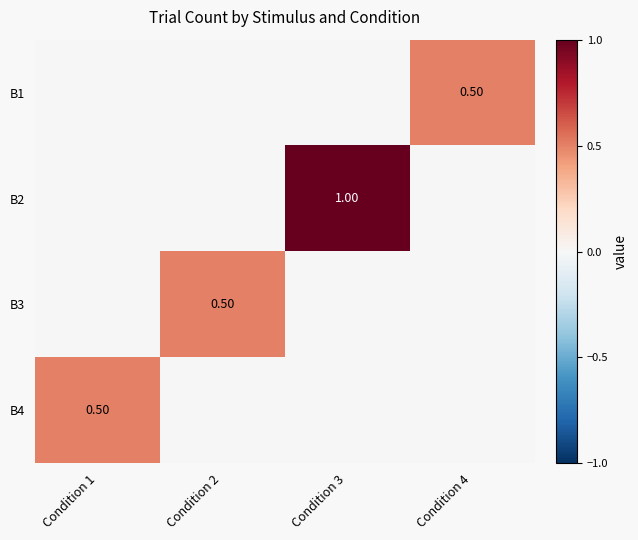

How many series are shown in this chart?

4